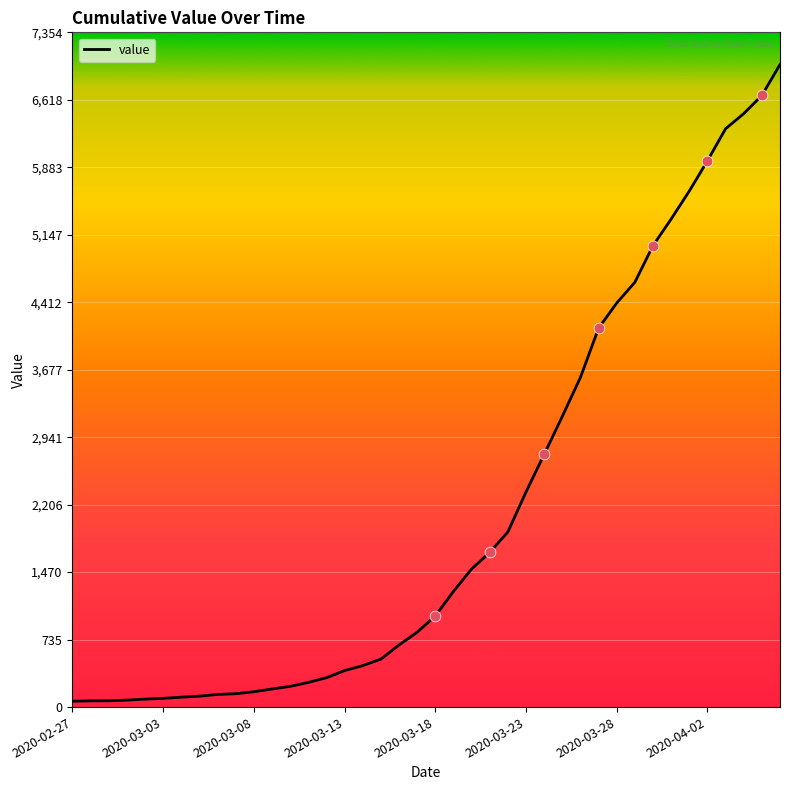

What is the maximum value shown in the chart?

7004